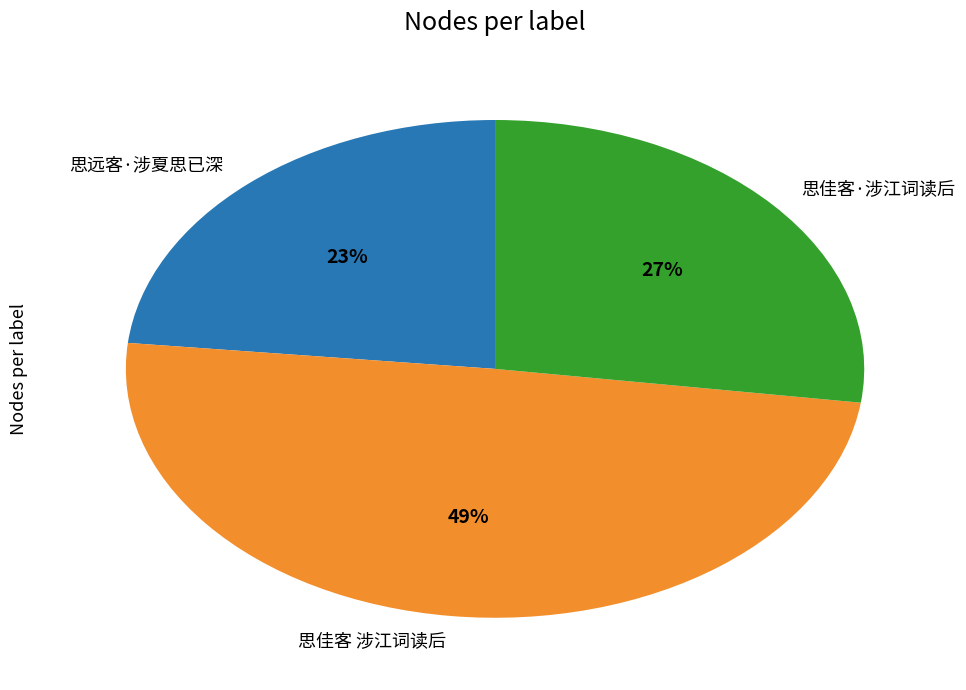

To the nearest percent, what portion does 思佳客·涉江词读后 represent?

27%